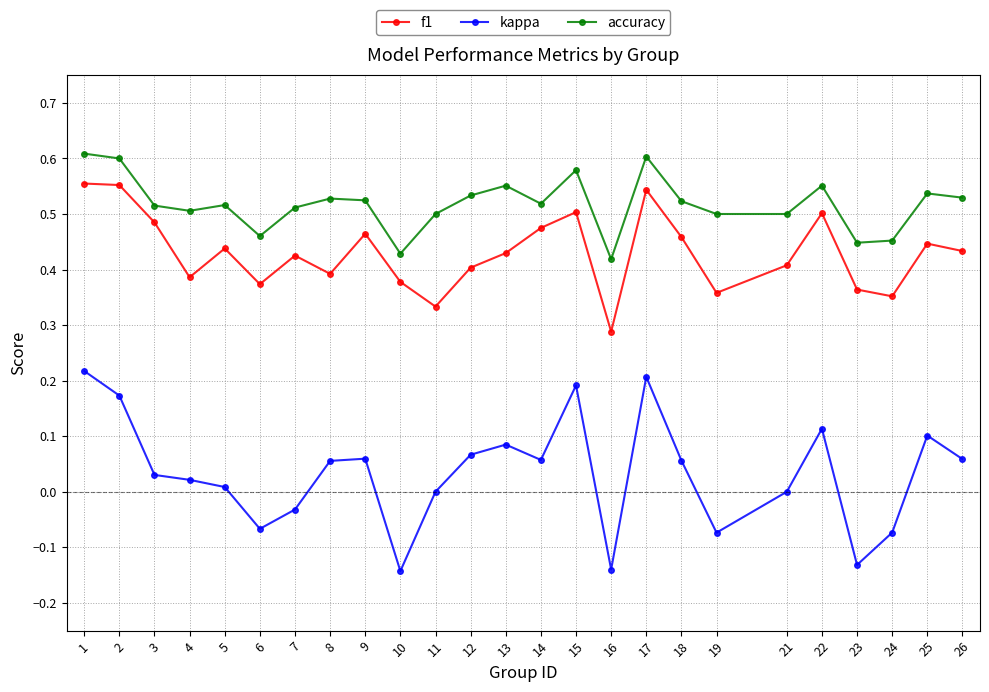

At 23, list the series in order from smallest to largest.

kappa, f1, accuracy